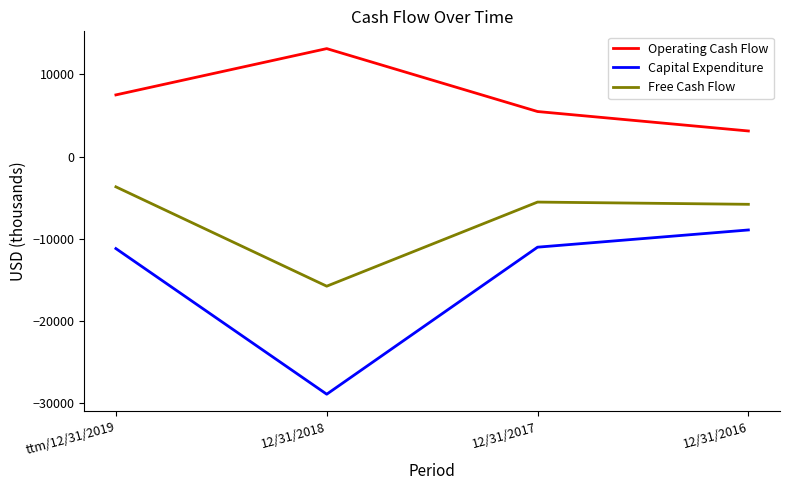

Count the number of data series in this chart.

3